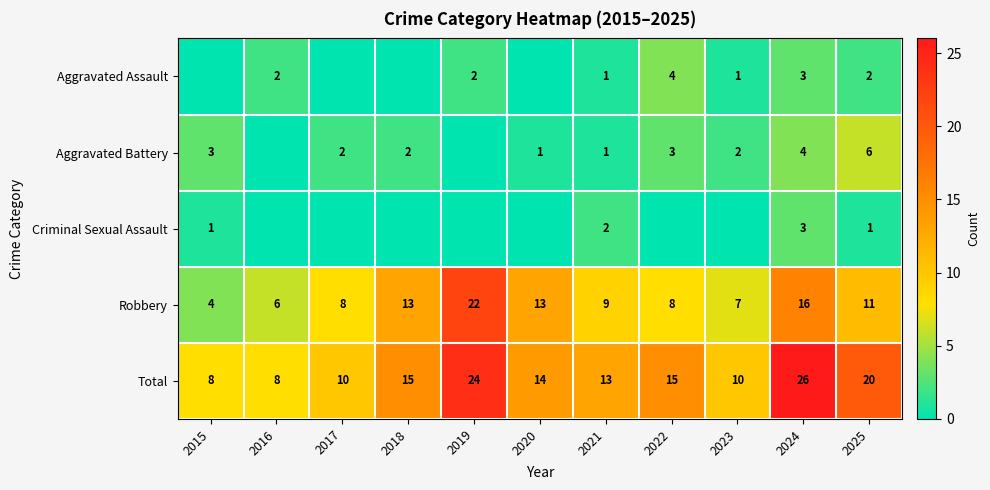

Which category has the highest value in the Total series?

2024